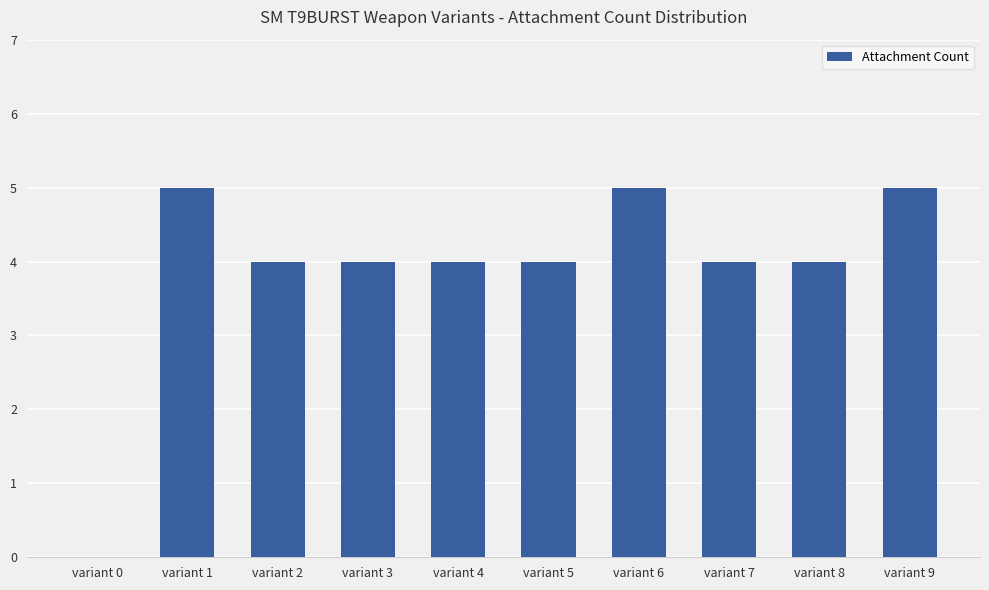

The value at variant 5 is 4. True or false?

True